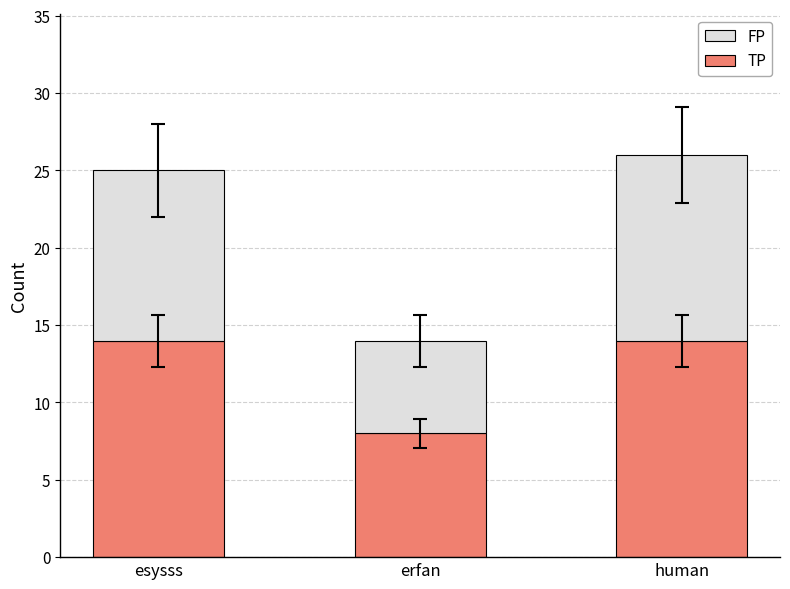

Reading left to right, list the values for the TP series.

esysss=14	erfan=8	human=14